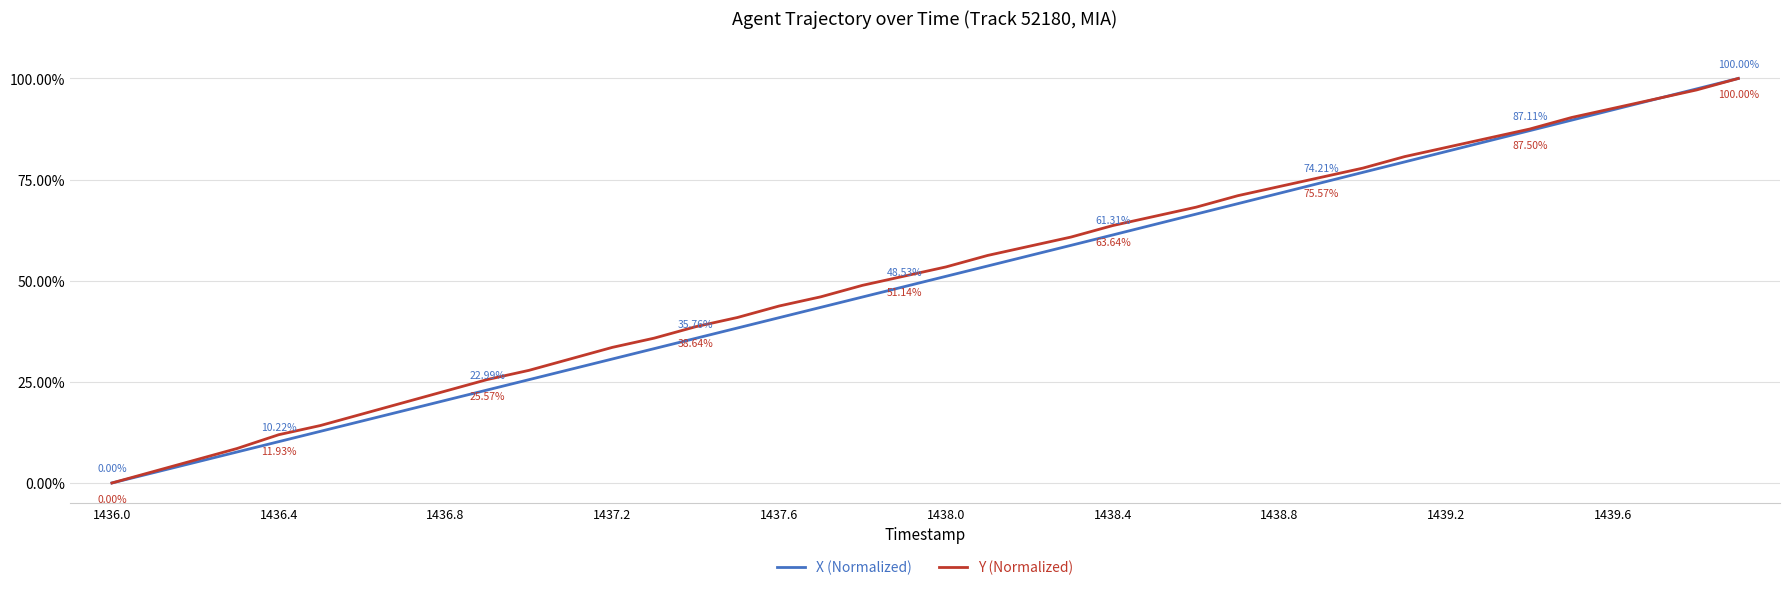

Rank the series by their average value, from lowest to highest.

X (Normalized), Y (Normalized)